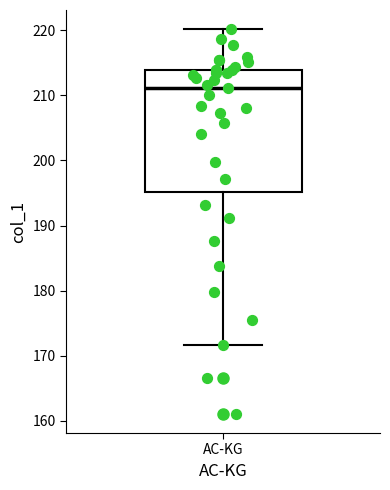

Transcribe this box plot: give where the median line is, the range the box spans, and where the two whiskers end, as read against the y-axis. The values are not printed on the chart, so give them approximately, as read against the axis.

median 211, box 195 to 214, whiskers 172 to 220